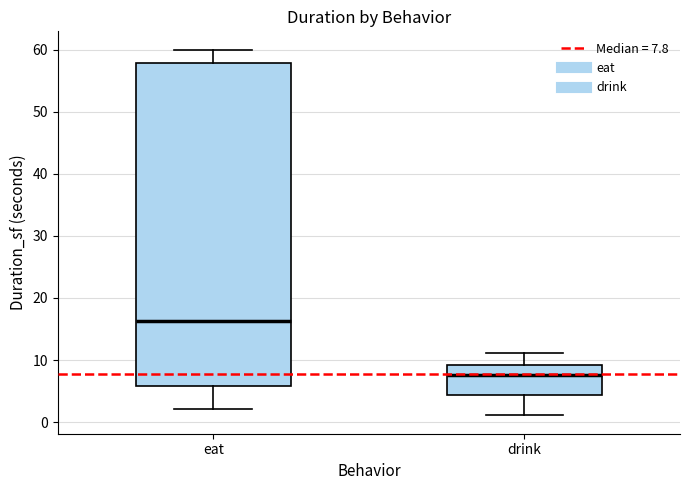

Comparing the boxes themselves (not the whiskers), which one is the tallest?

eat